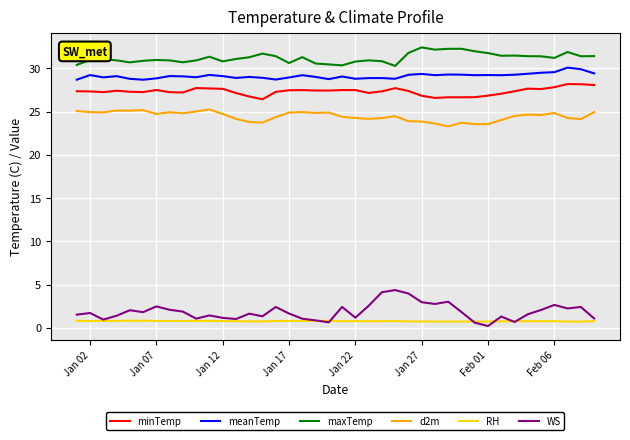

True or false: minTemp and maxTemp cross at least once.

False